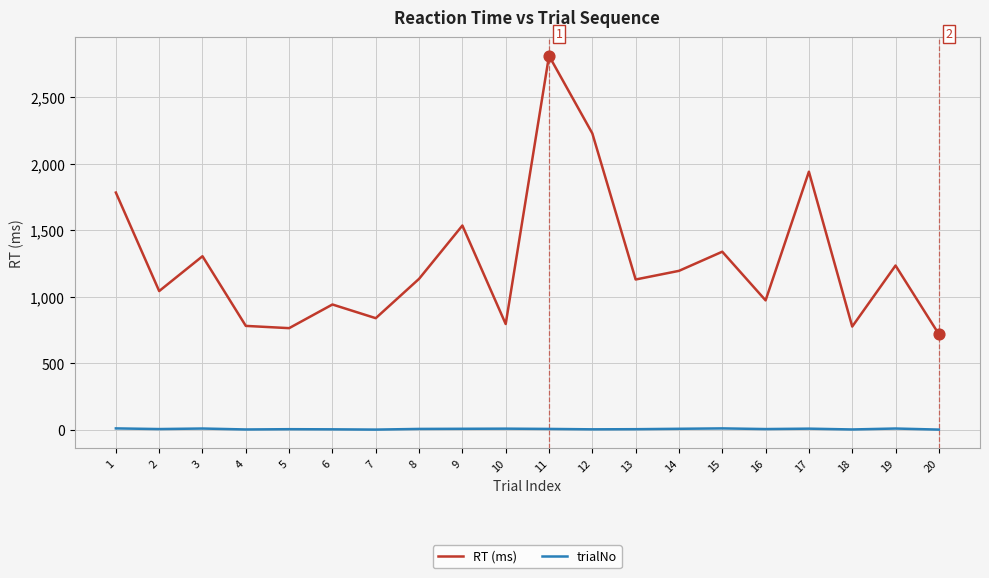

What are all the series names shown in the legend?

RT (ms), trialNo